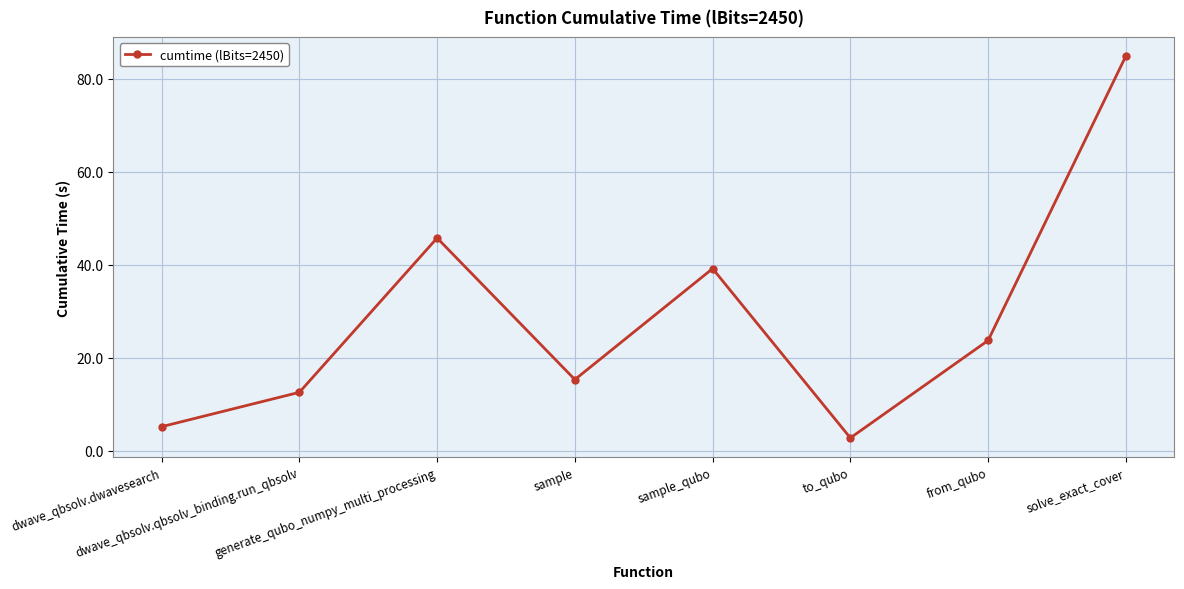

What value does the data have at dwave_qbsolv.dwavesearch?

5.1